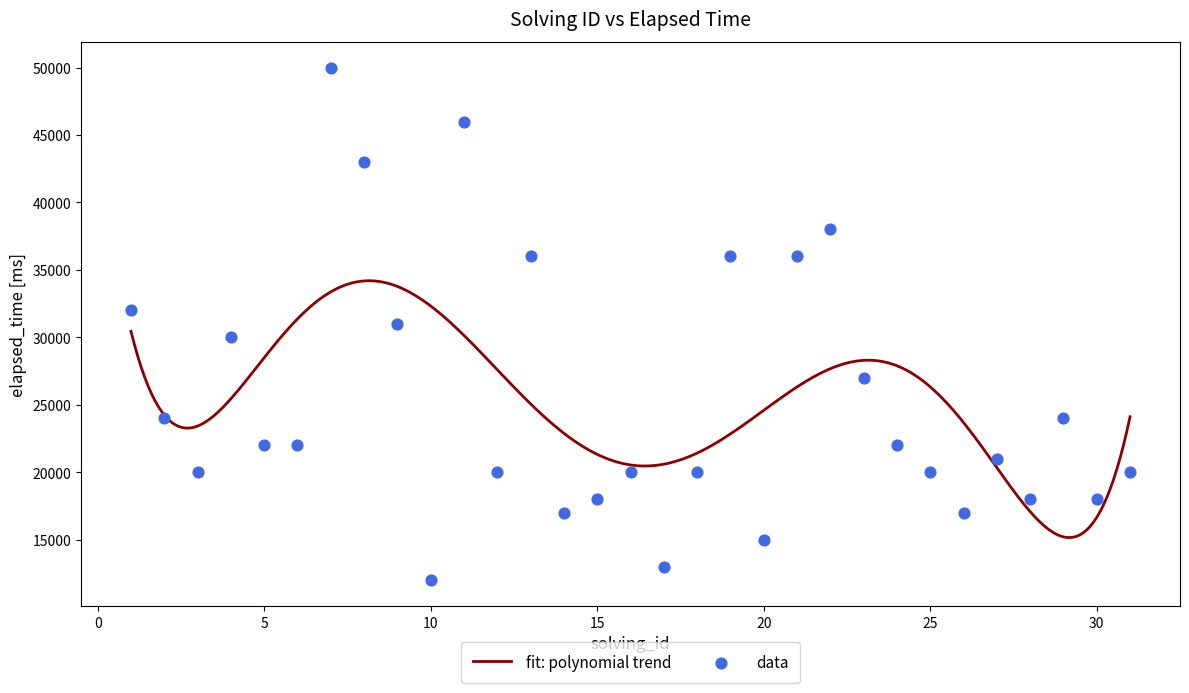

Approximately how many times larger is the value at 27 compared to 18?

1.1